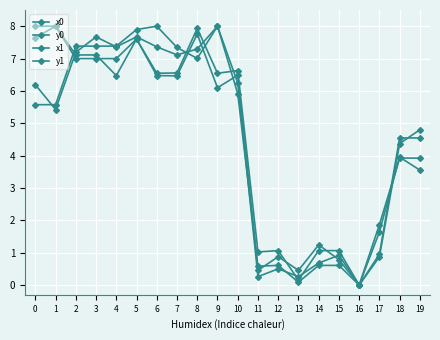

How many data points in x1 are above 6?

10